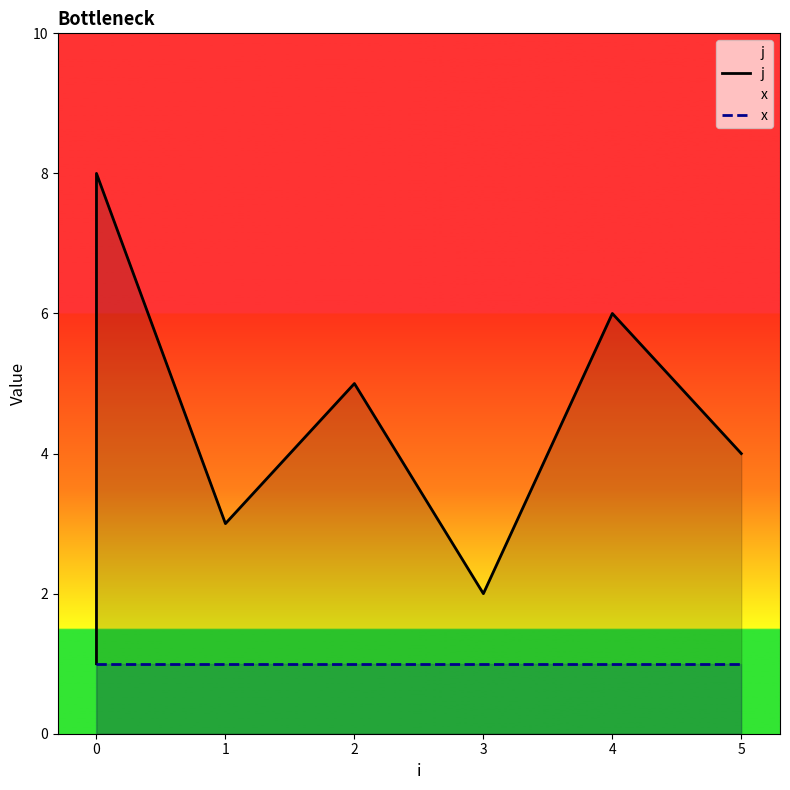

True or false: x has more than 0 interior local peaks.

False